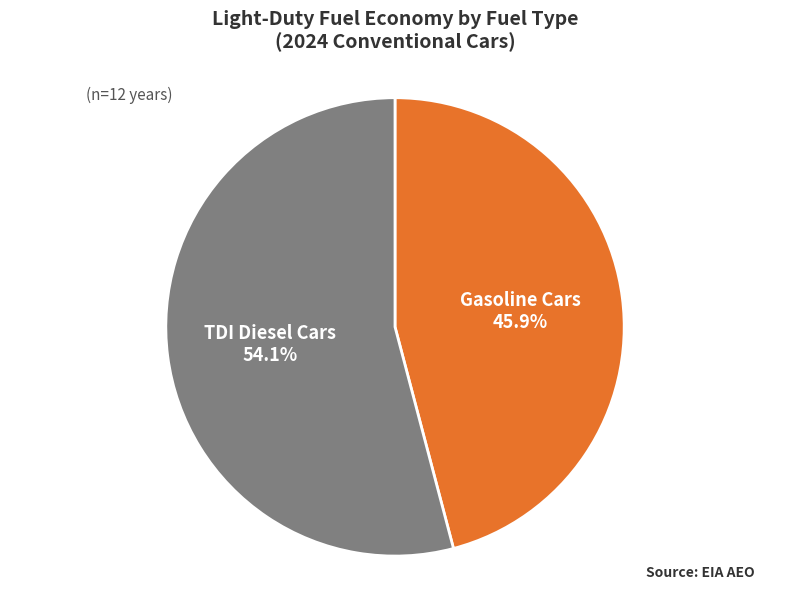

Is there a majority slice in this chart?

Yes